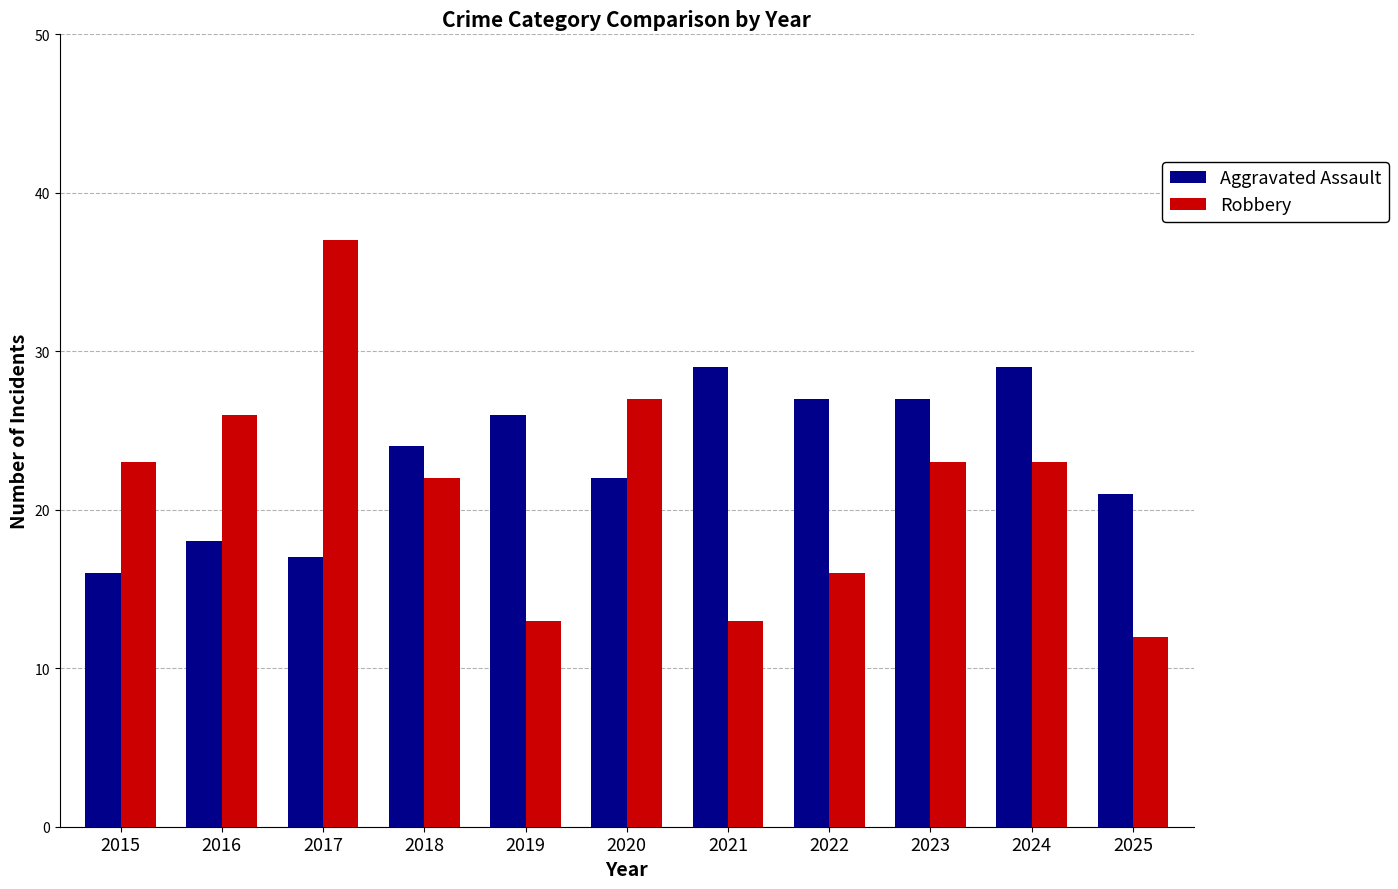

What is the difference between the highest and lowest values at 2015?

7